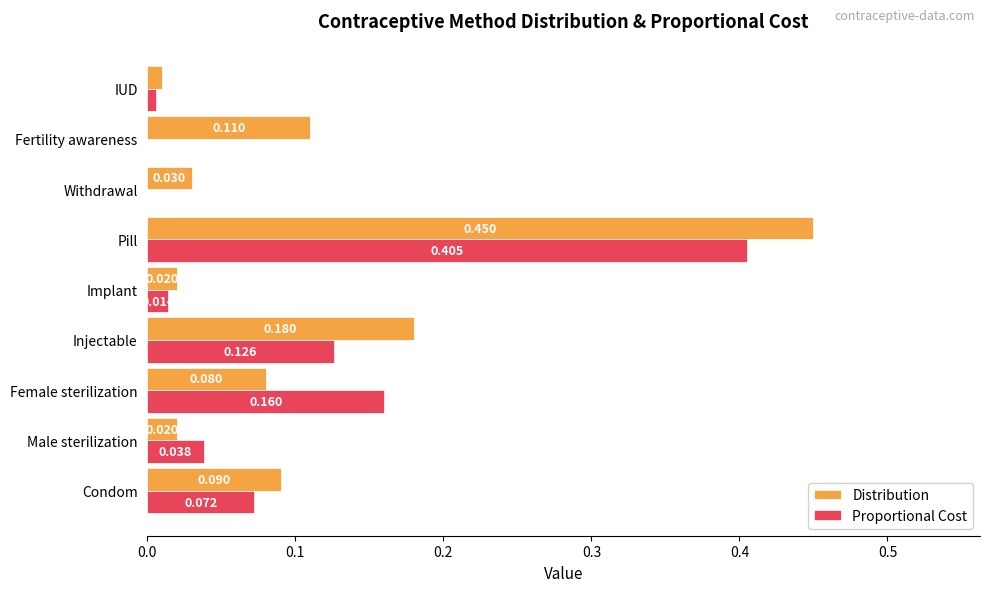

Is the value of Distribution at Female sterilization greater than the value of Proportional Cost at Pill?

No